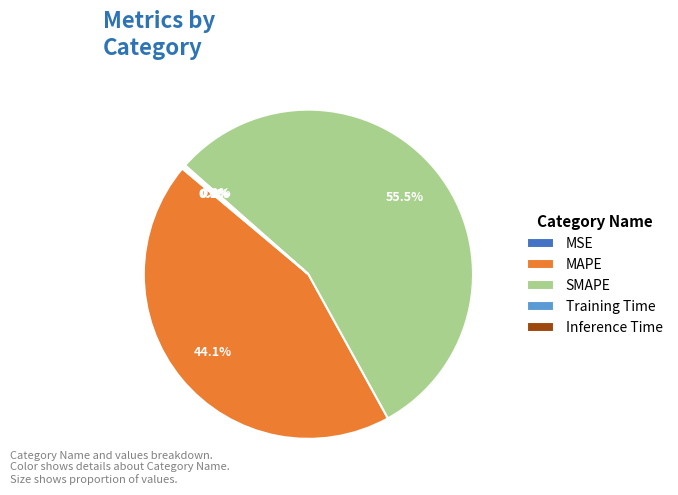

Approximately how many times larger is the value at MAPE compared to SMAPE?

0.8